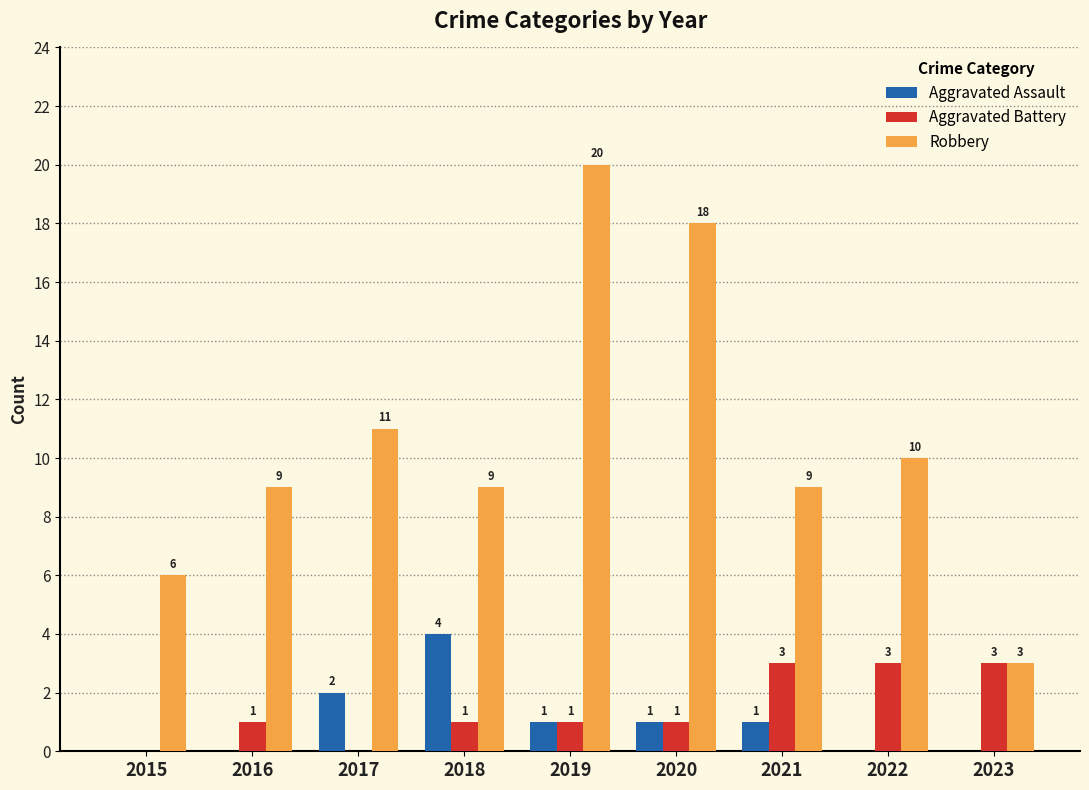

Is the value of Robbery at 2016 greater than the value of Aggravated Battery at 2022?

Yes